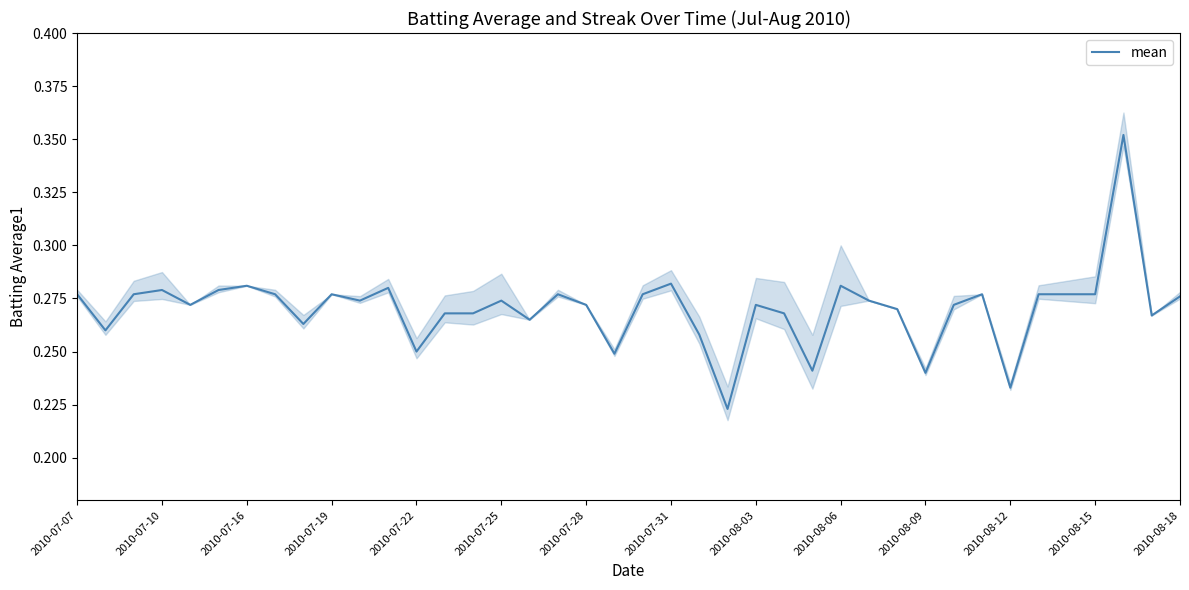

The value of mean at 2010-08-03 is 0.5. True or false?

False